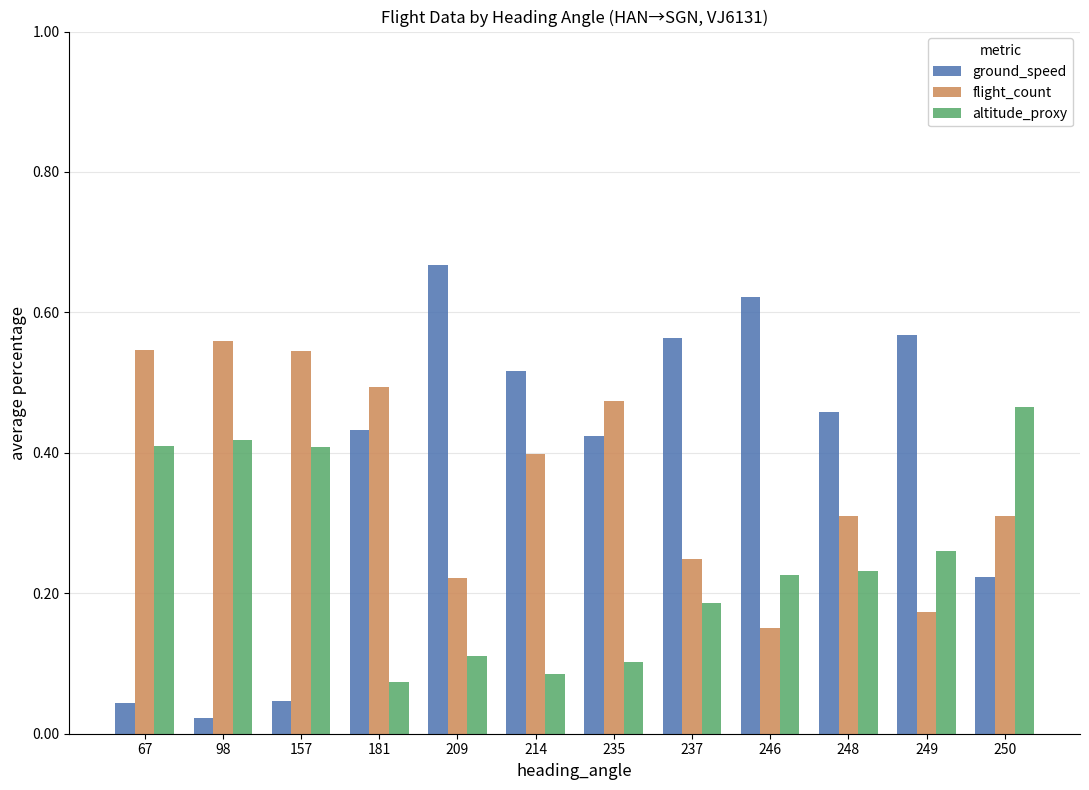

Is the value of flight_count at 237 greater than the value of ground_speed at 246?

No